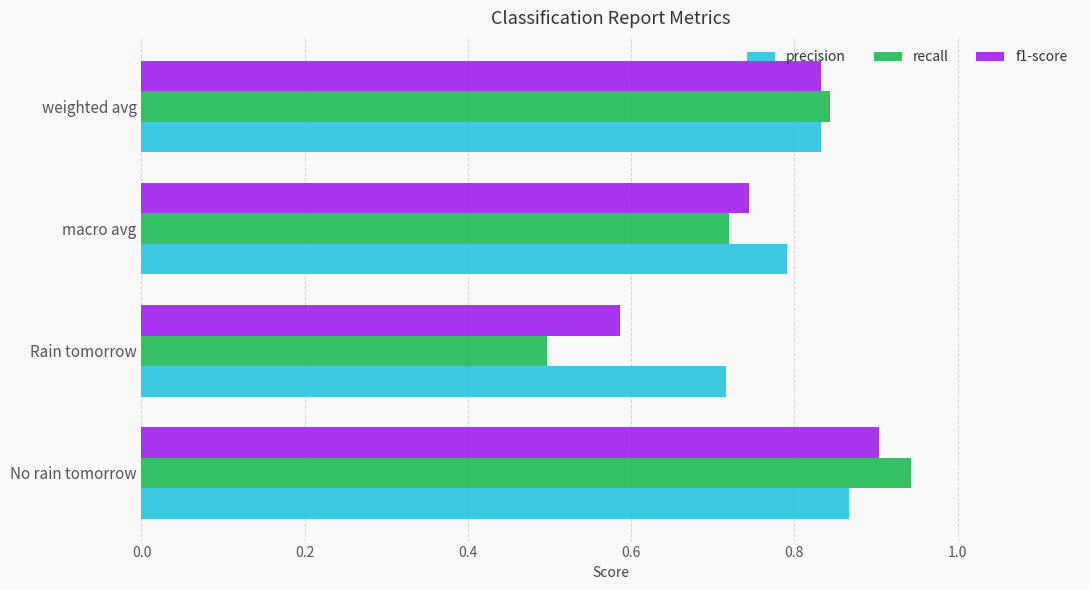

Where is recall nearest to the value 0?

Rain tomorrow